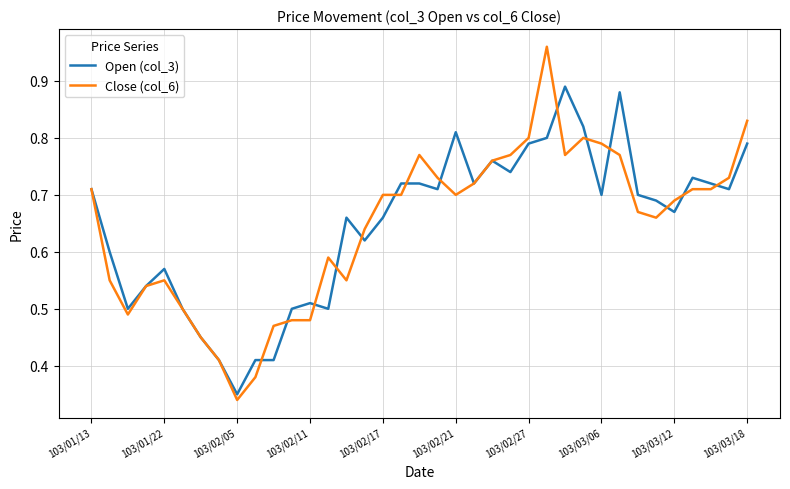

Which series has the widest spread of values?

Close (col_6)